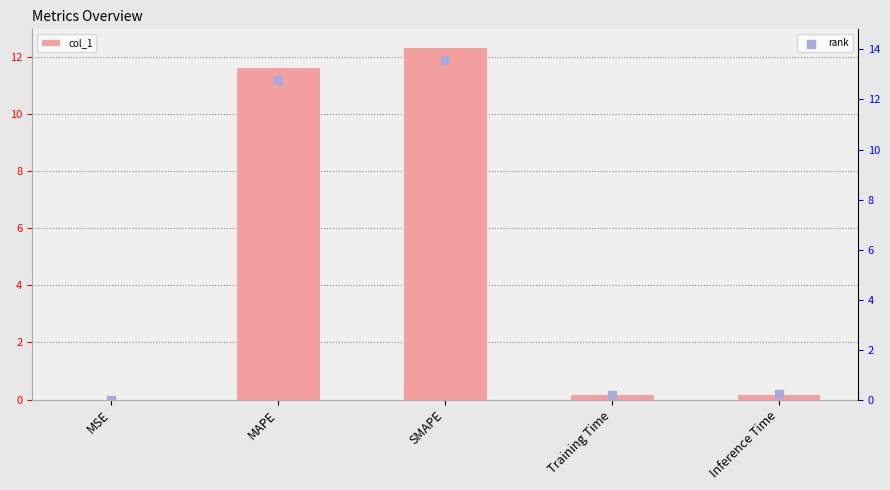

At how many categories does at least one series exceed 12?

2